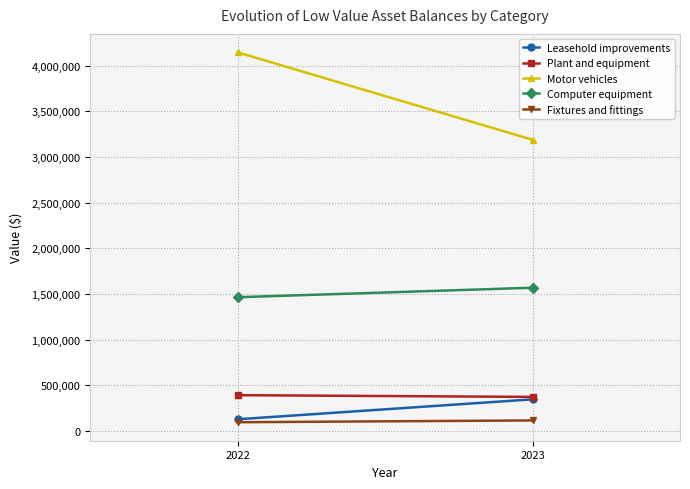

At which category is the sum across all series the highest?

2022